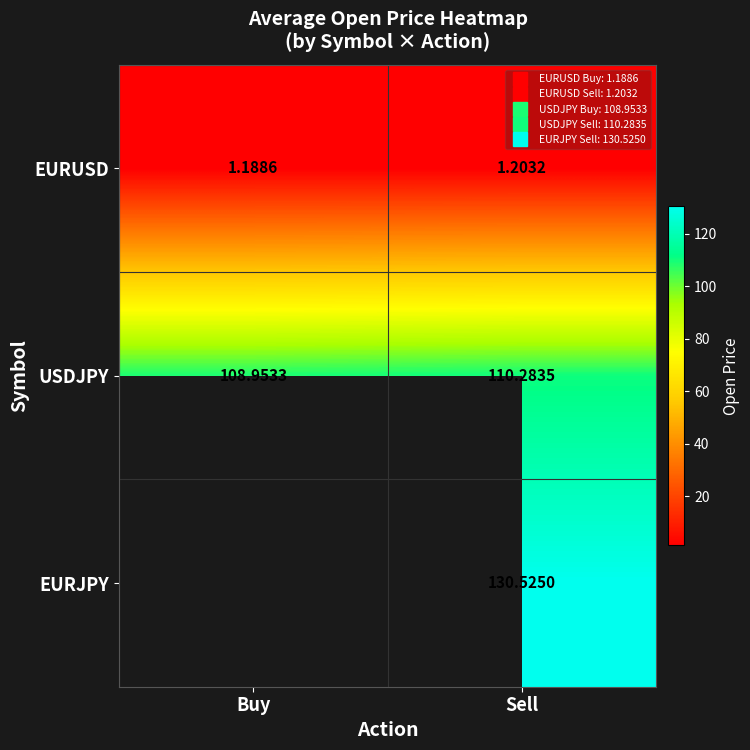

What is the difference between the maximum and minimum values in the USDJPY series?

1.3